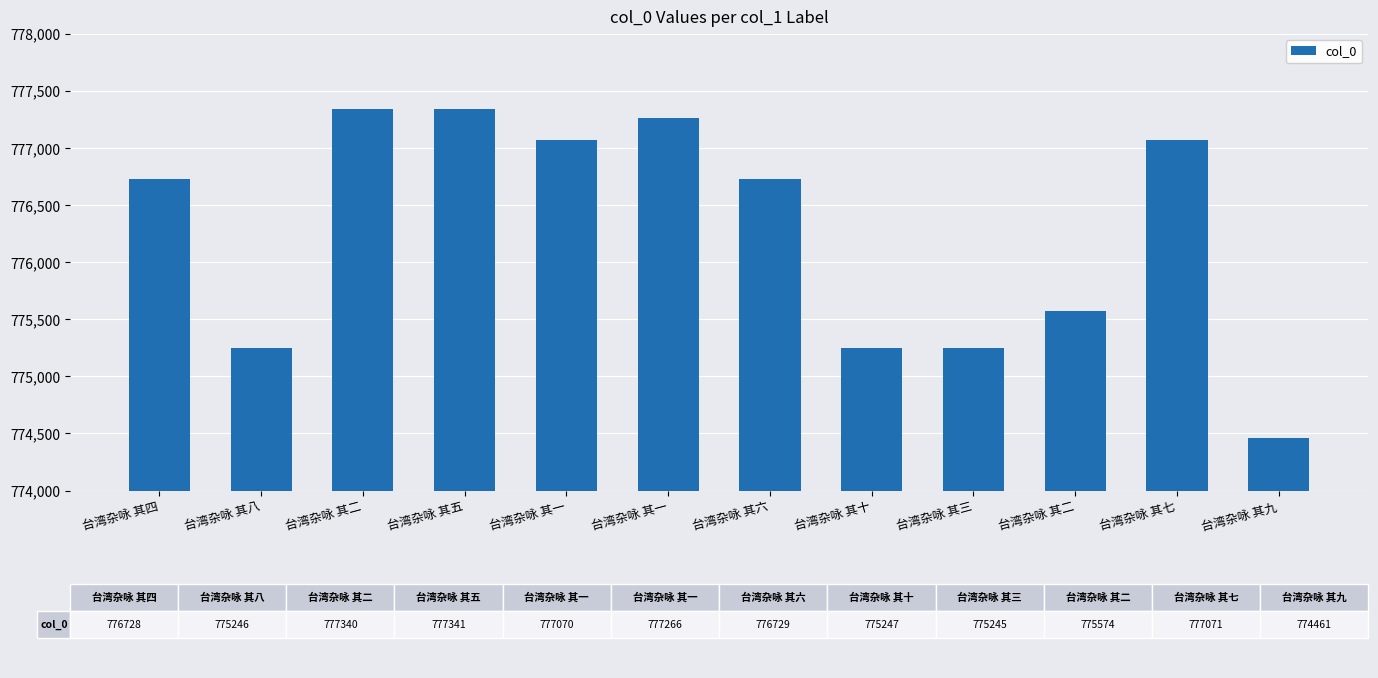

What is the change in value from 台湾杂咏 其一 to 台湾杂咏 其三?

-2021